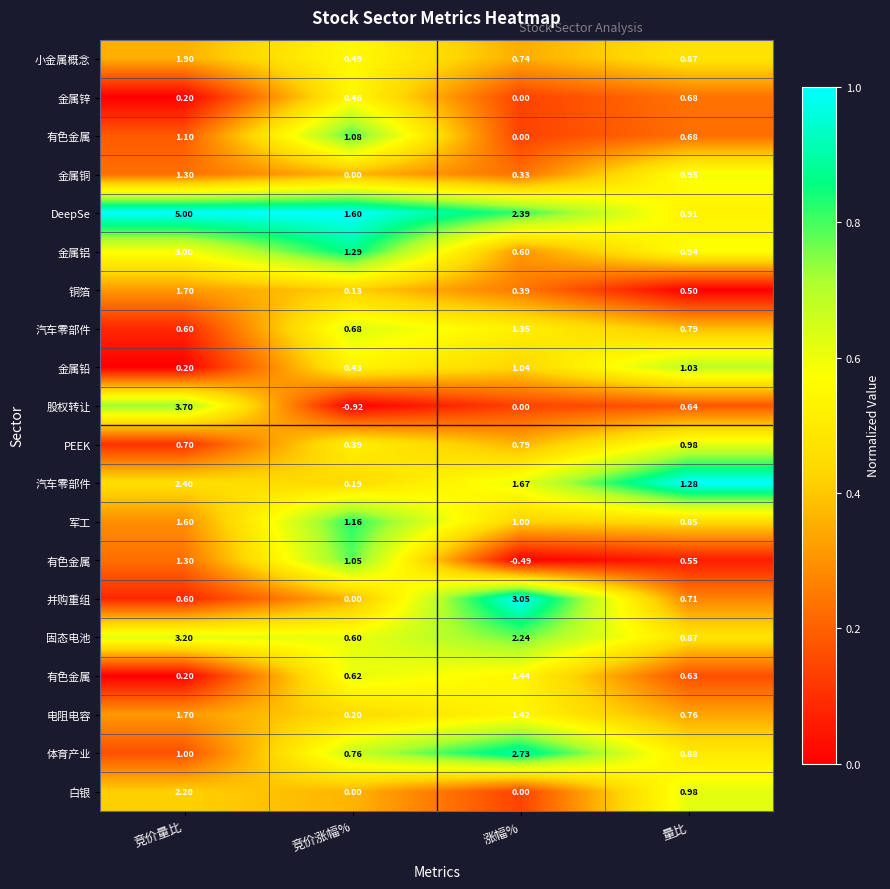

Which label corresponds to the smallest value in the chart?

竞价量比